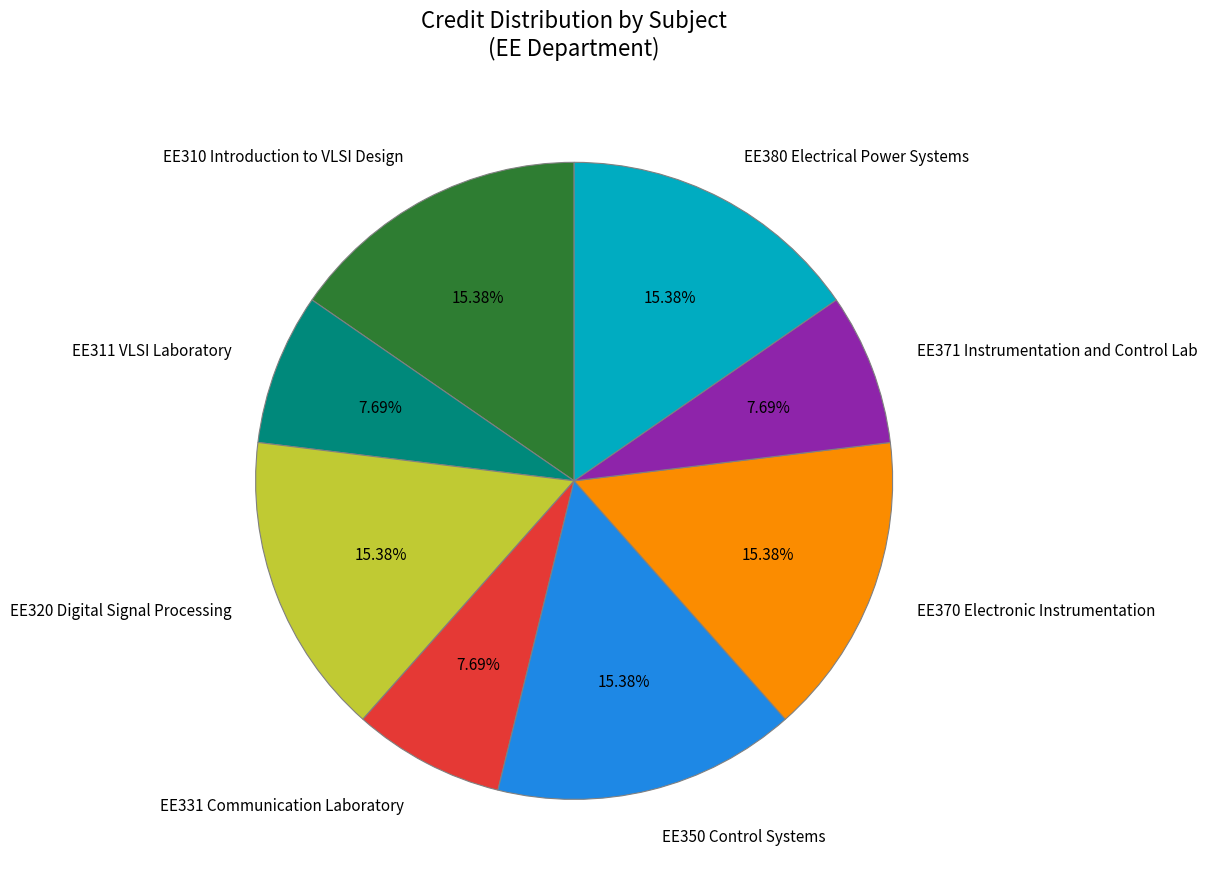

To the nearest percent, what portion does EE380 Electrical Power Systems represent?

15%